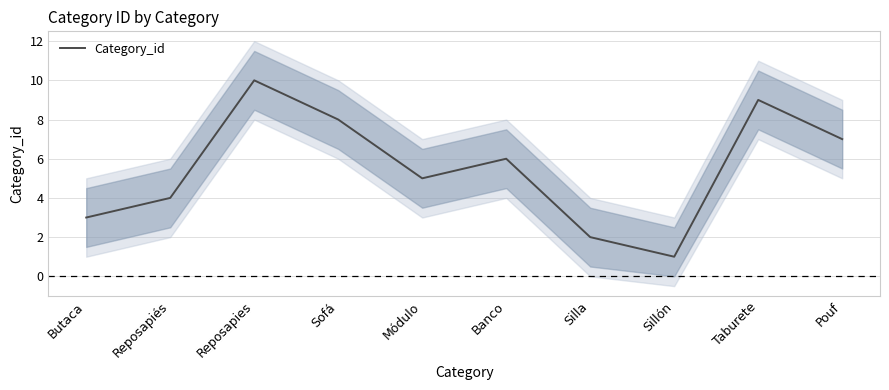

What is the maximum value shown in the chart?

10